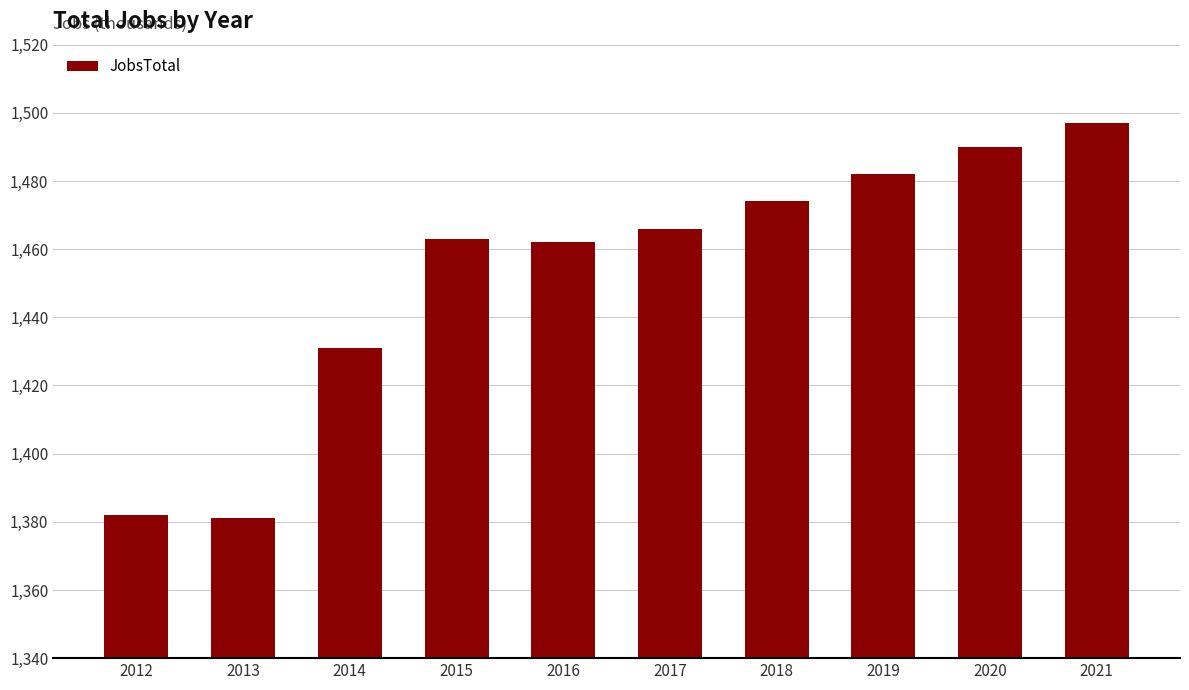

What is the approximate value at 2016, to the nearest 5?

1460